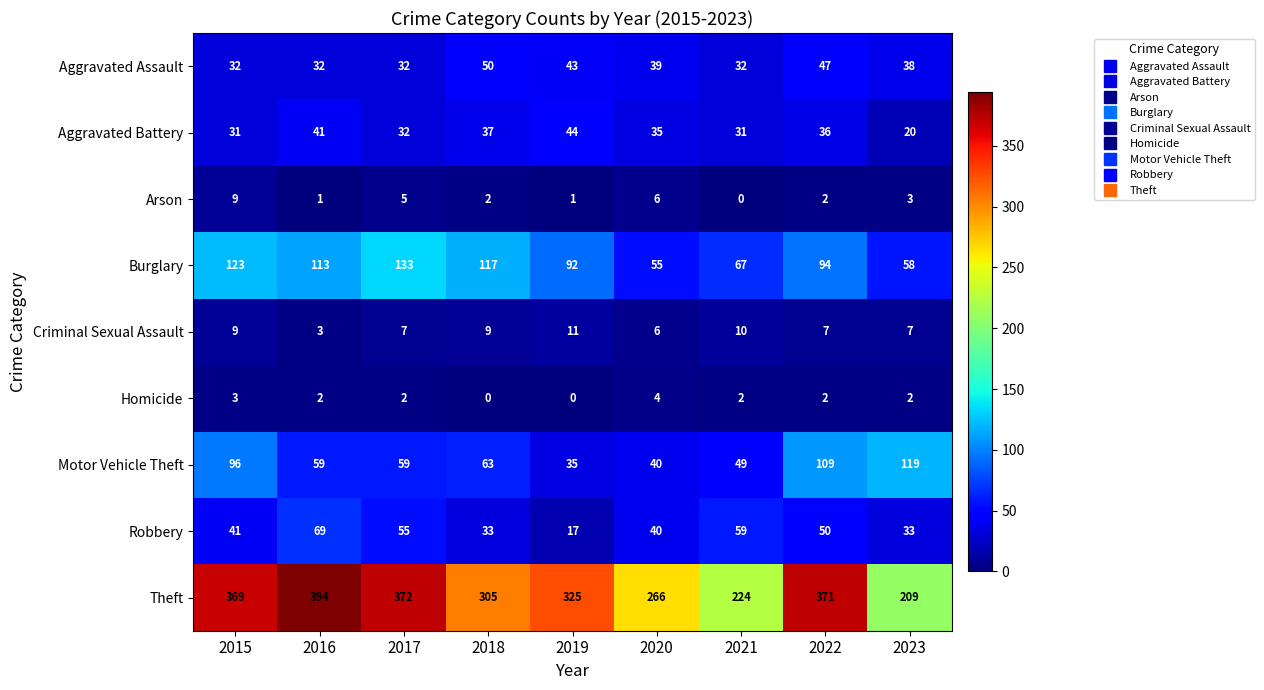

How many distinct data groups are displayed?

9